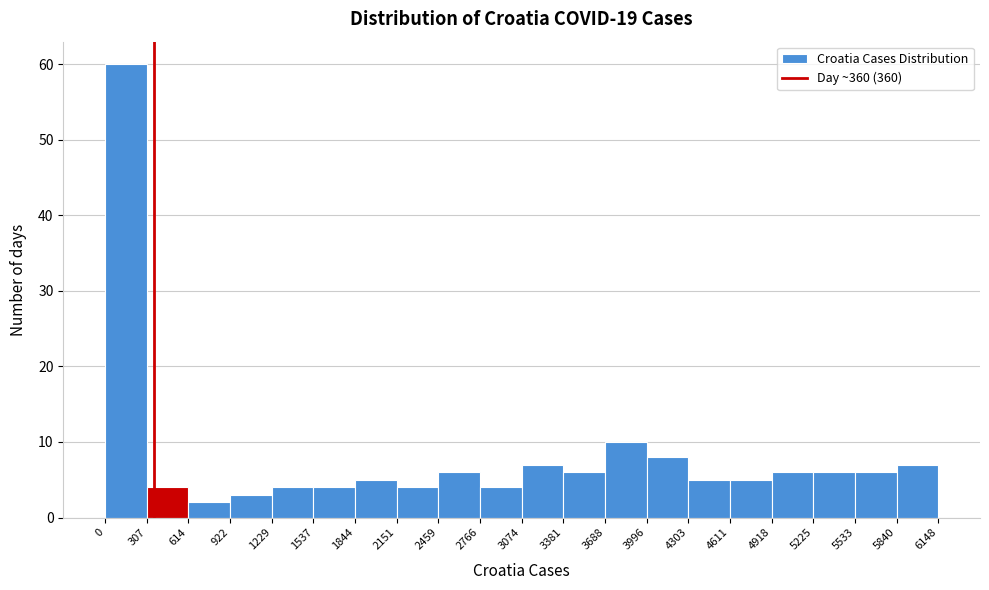

What is the height of the bar covering 1537 to 1844 on the x-axis? The values are not printed on the chart, so give them approximately, as read against the axis.

4